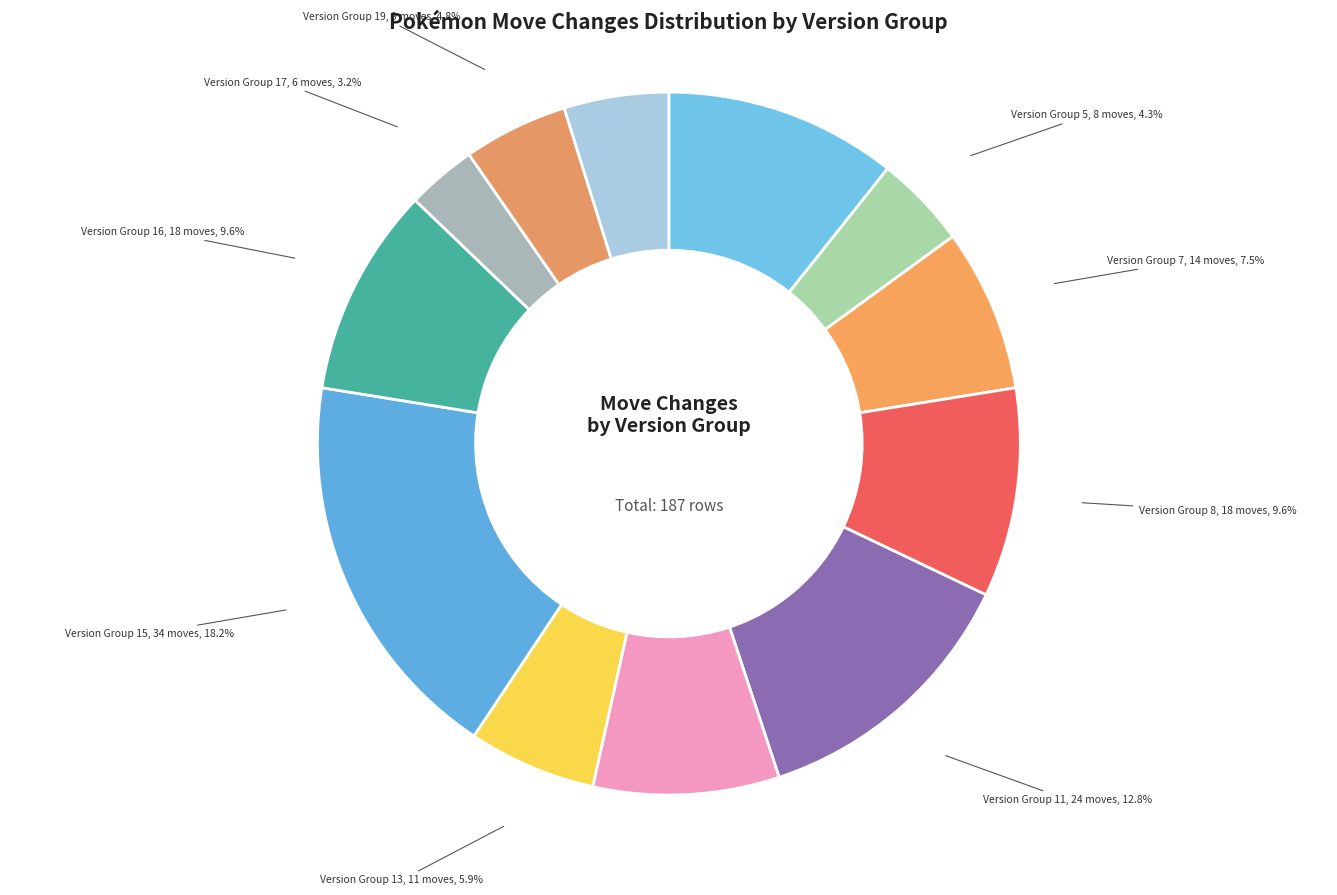

What is the ratio of the value at Version Group 5 to the value at Version Group 16?

0.4